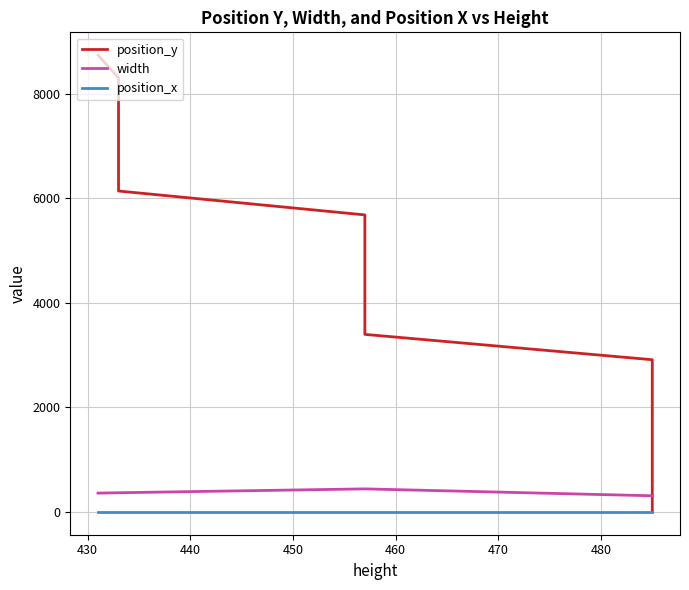

Which series has the largest total across all categories?

position_y